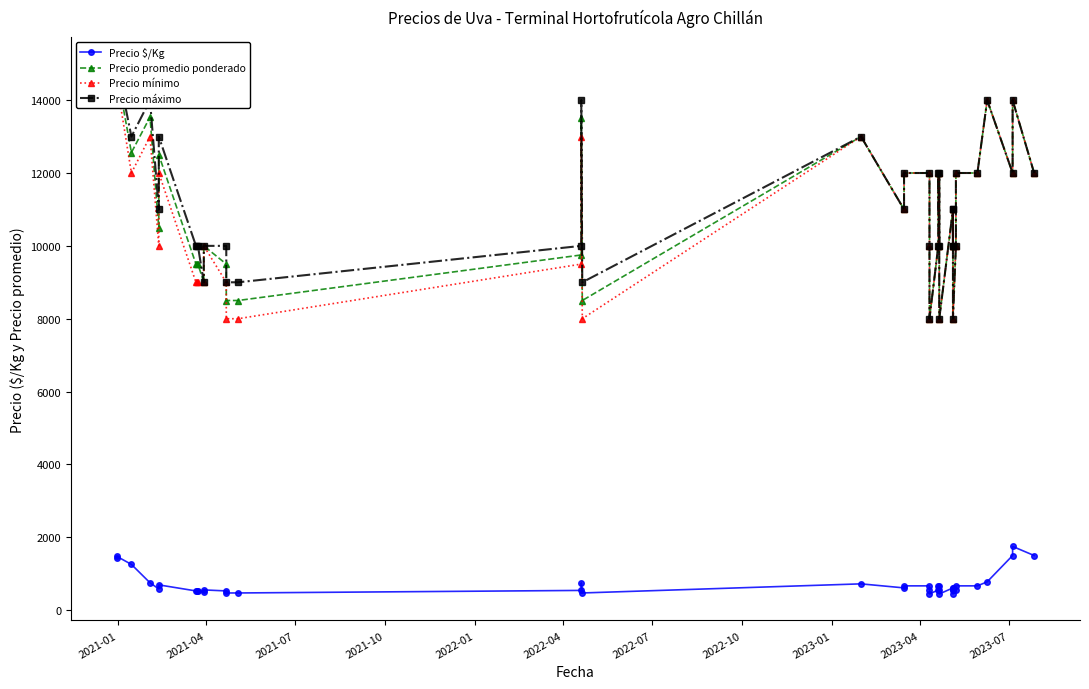

What is the difference between the maximum and second lowest values in the Precio promedio ponderado series?

6778